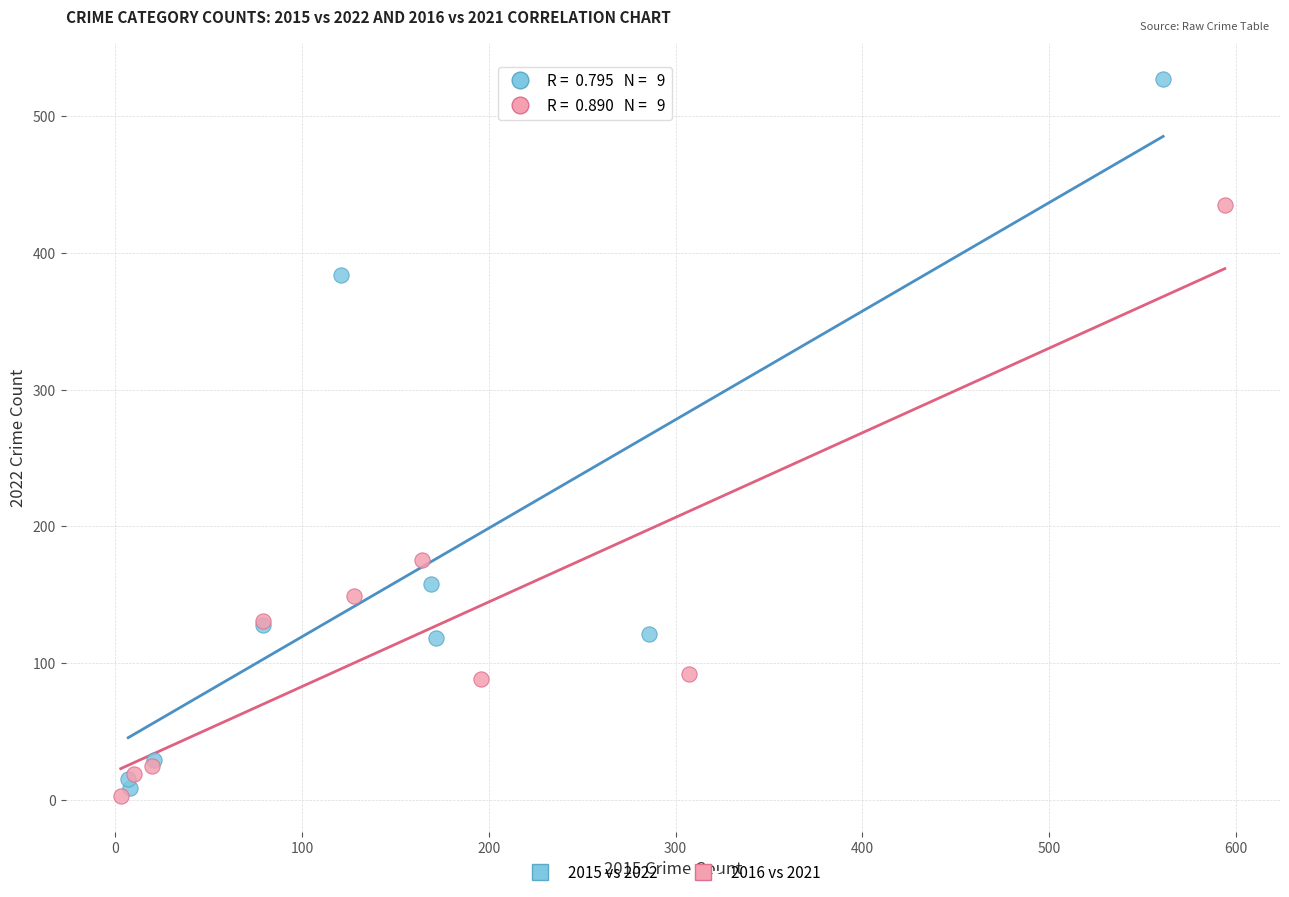

Which series reaches the maximum Y coordinate?

2015 vs 2022